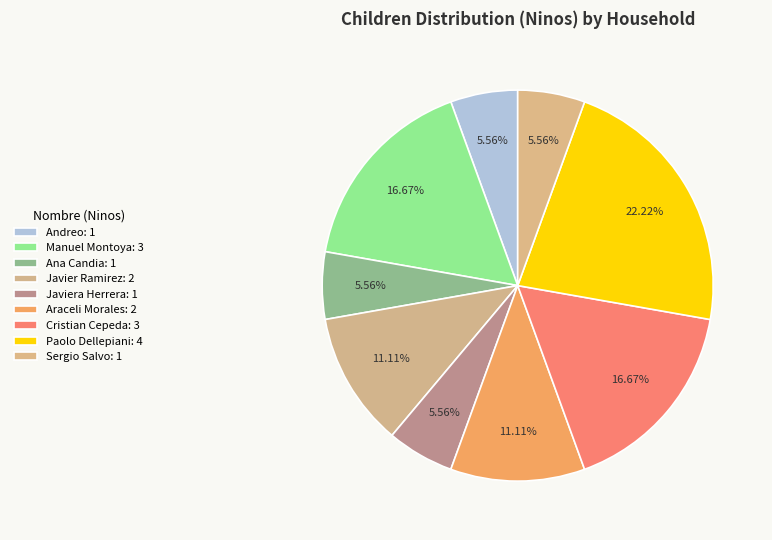

How many segments does this pie chart have?

9